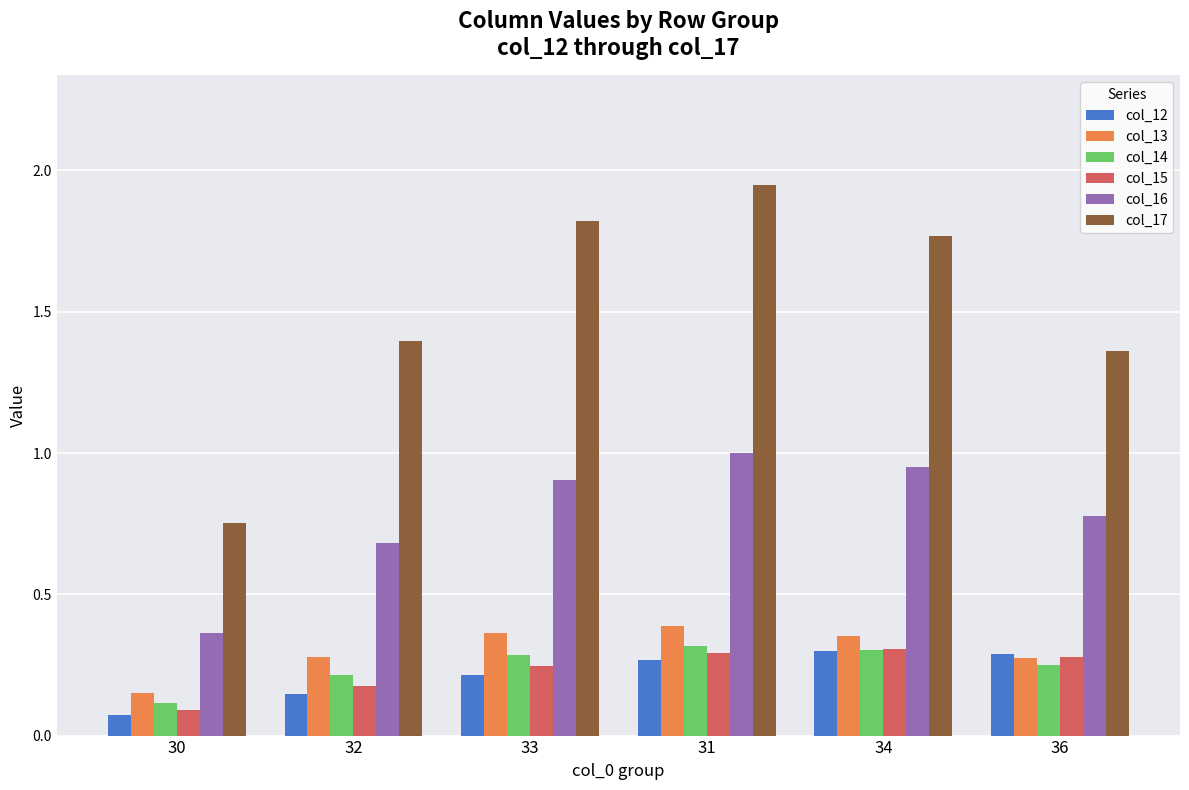

The col_14 series shows 0.5 at 34. True or false?

False